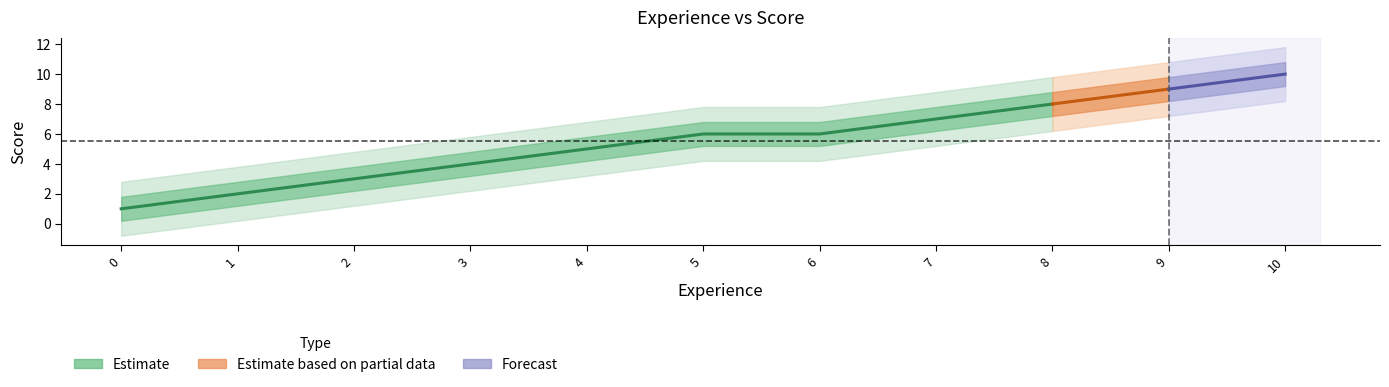

How many data points in Score are less than 6?

5